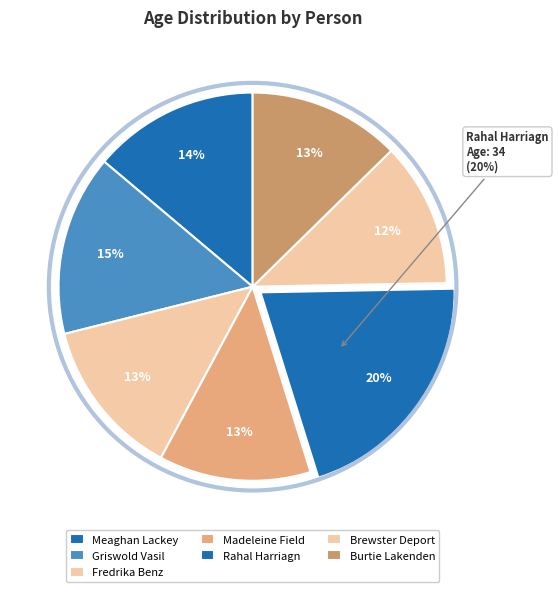

Is Brewster Deport the majority of the pie?

No